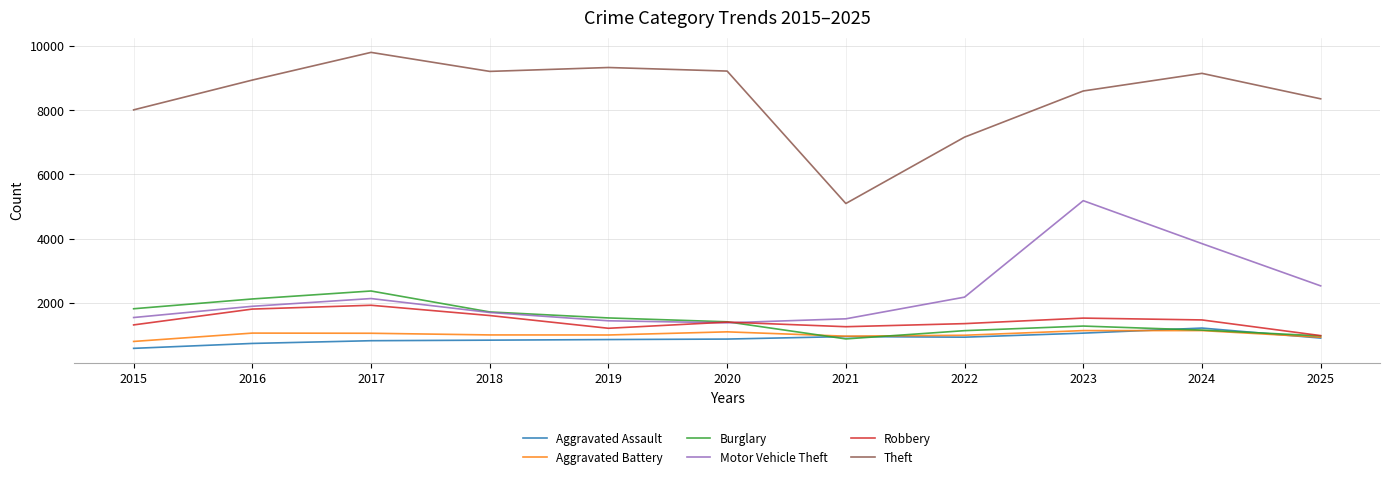

Which series has the largest range (max minus min)?

Theft